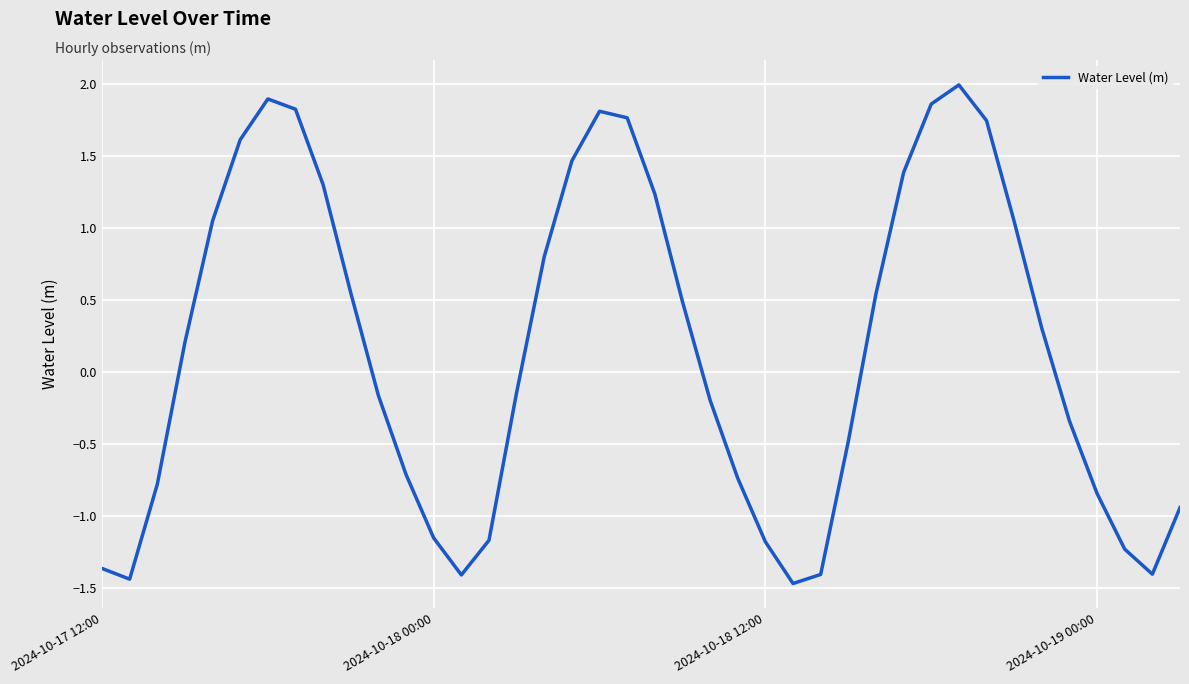

How many interior local peaks (higher than both neighbors) does the data have?

3